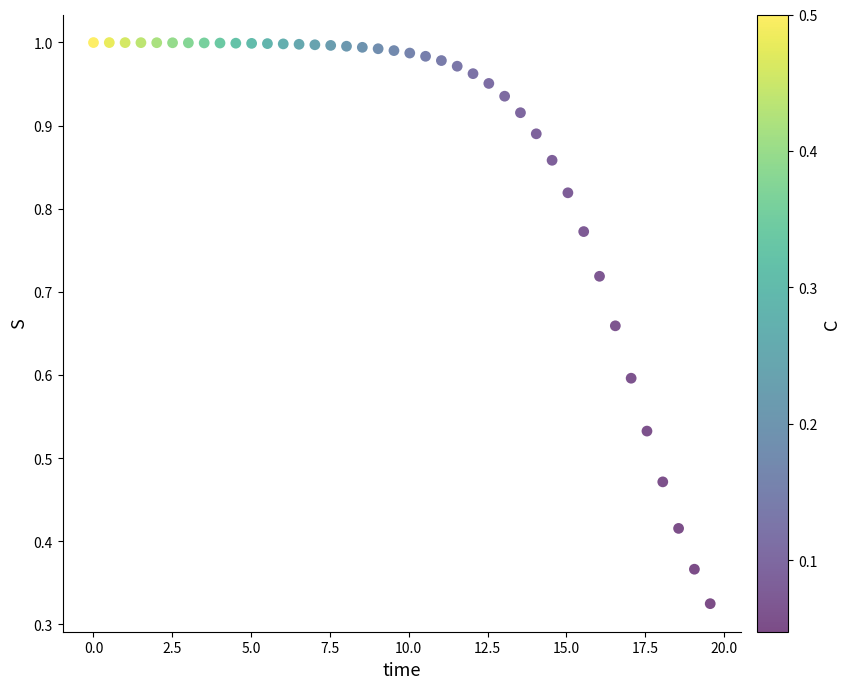

What is the range of X values (max minus min)?

19.6